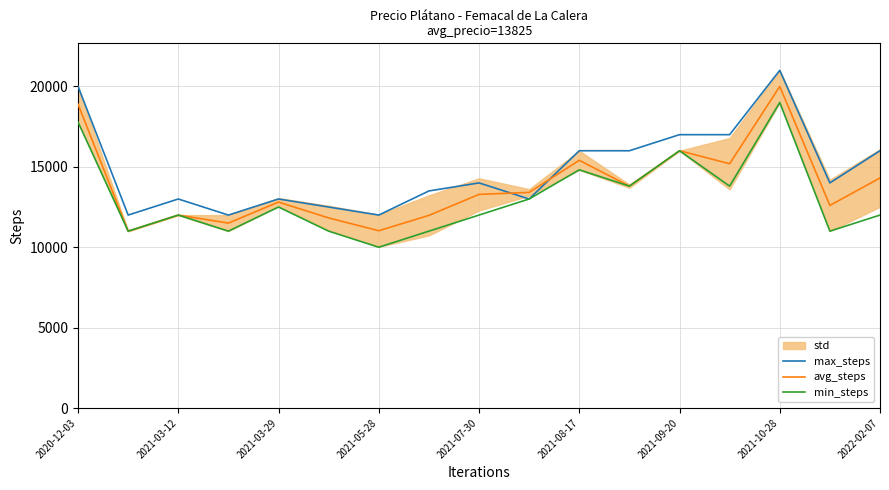

Which category has the lowest value in the min_steps series?

2021-05-28